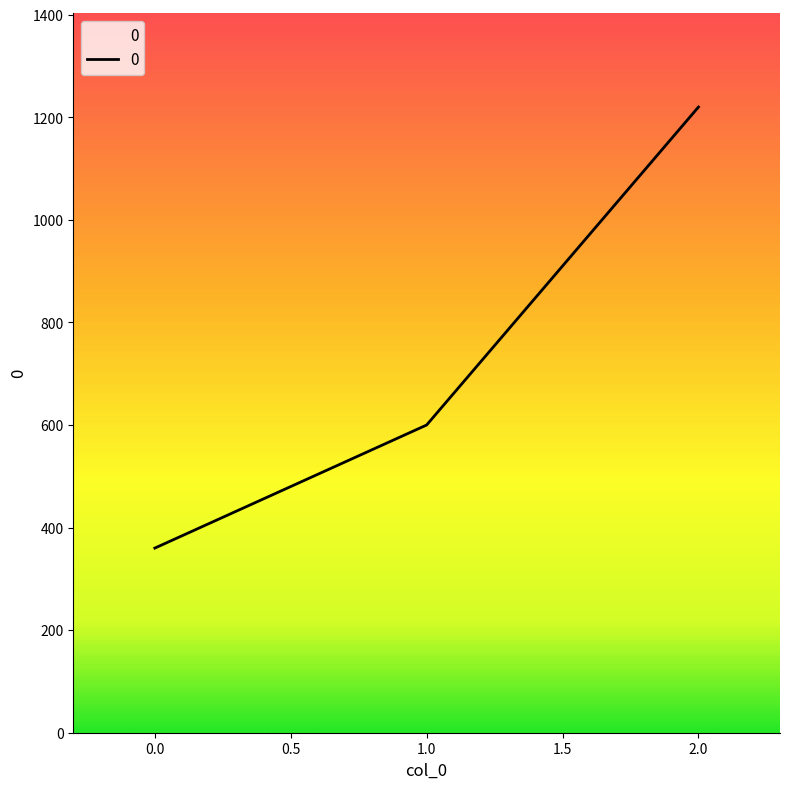

What is the minimum value shown in the chart?

360